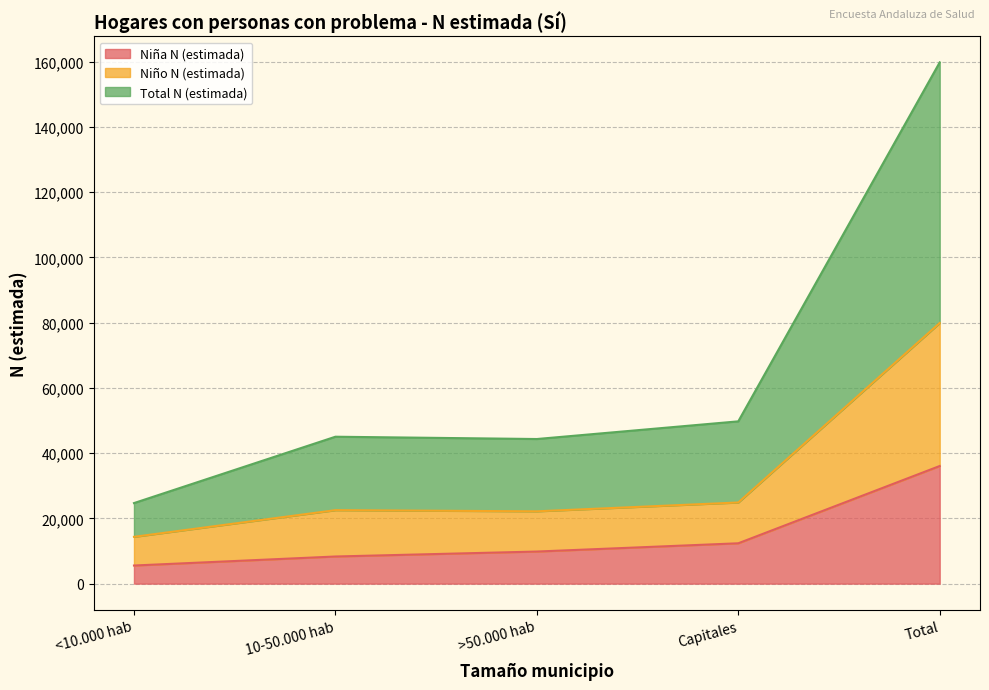

In Niño N (estimada), how many points are higher than both neighbors (excluding endpoints)?

1